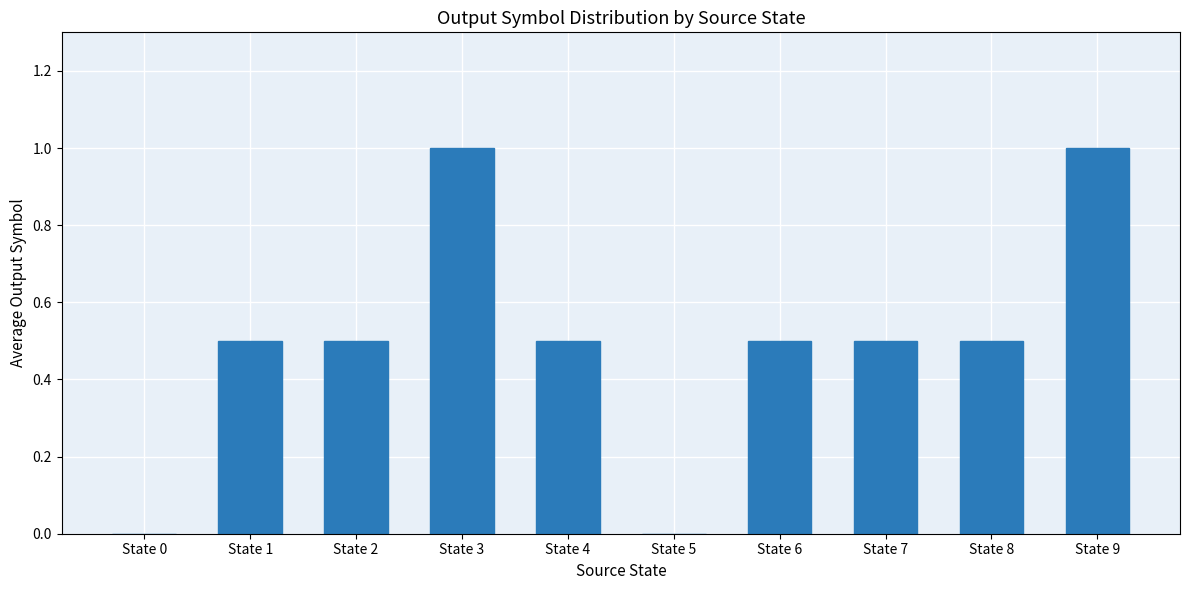

What is the sum of all values?

5.0